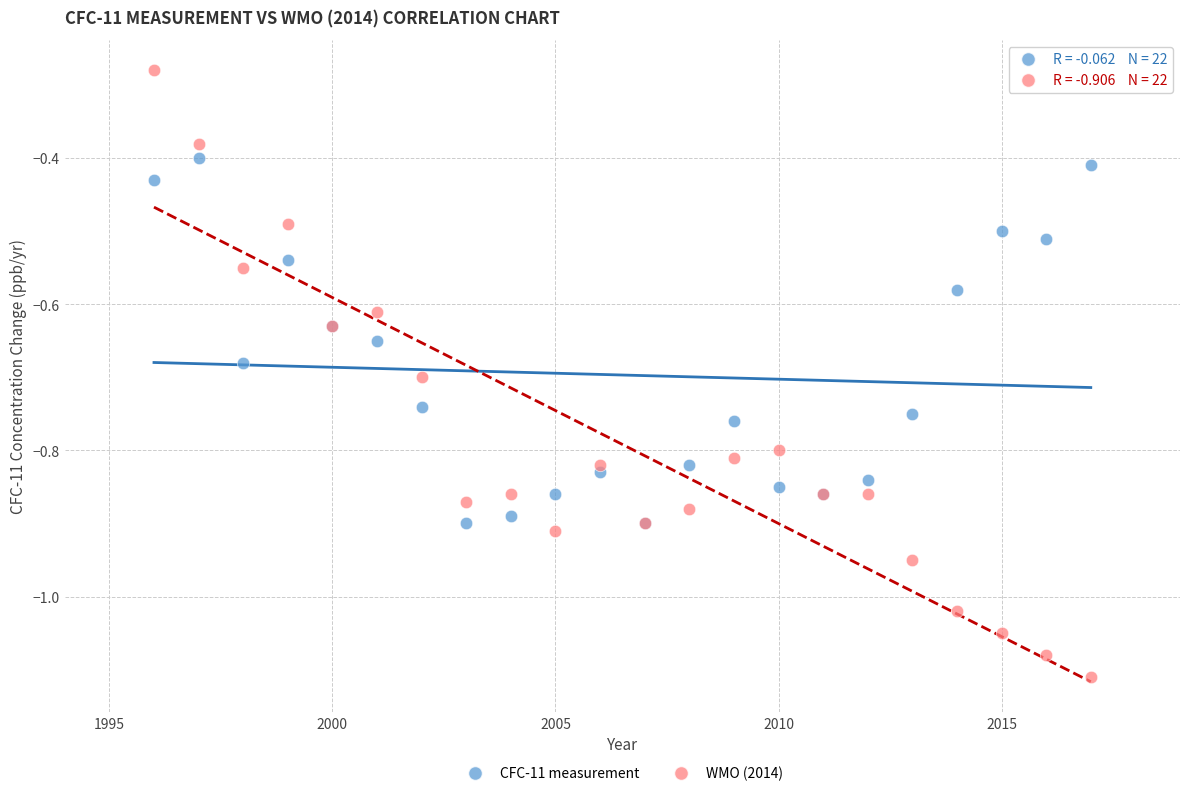

Which series contains the highest Y value?

WMO (2014)